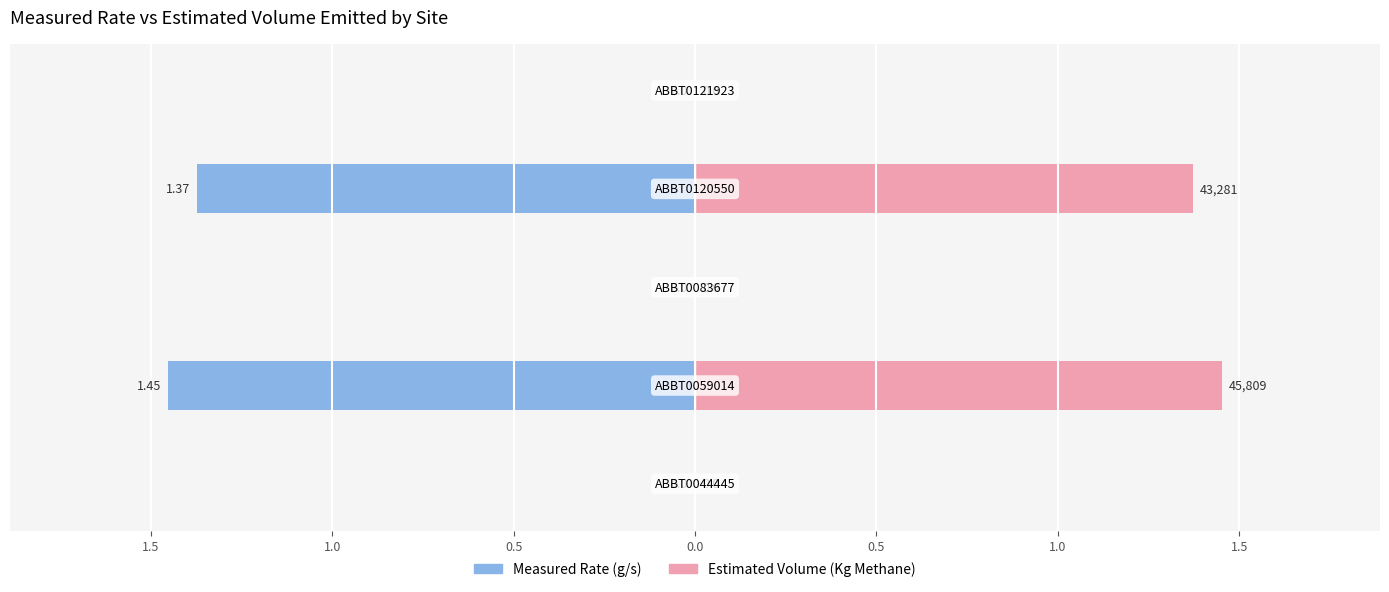

How many values in Measured Rate (g/s) are below zero?

2